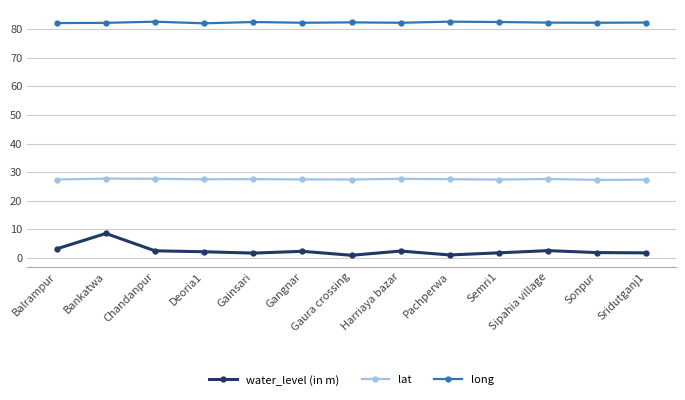

What is the smallest value displayed?

0.9